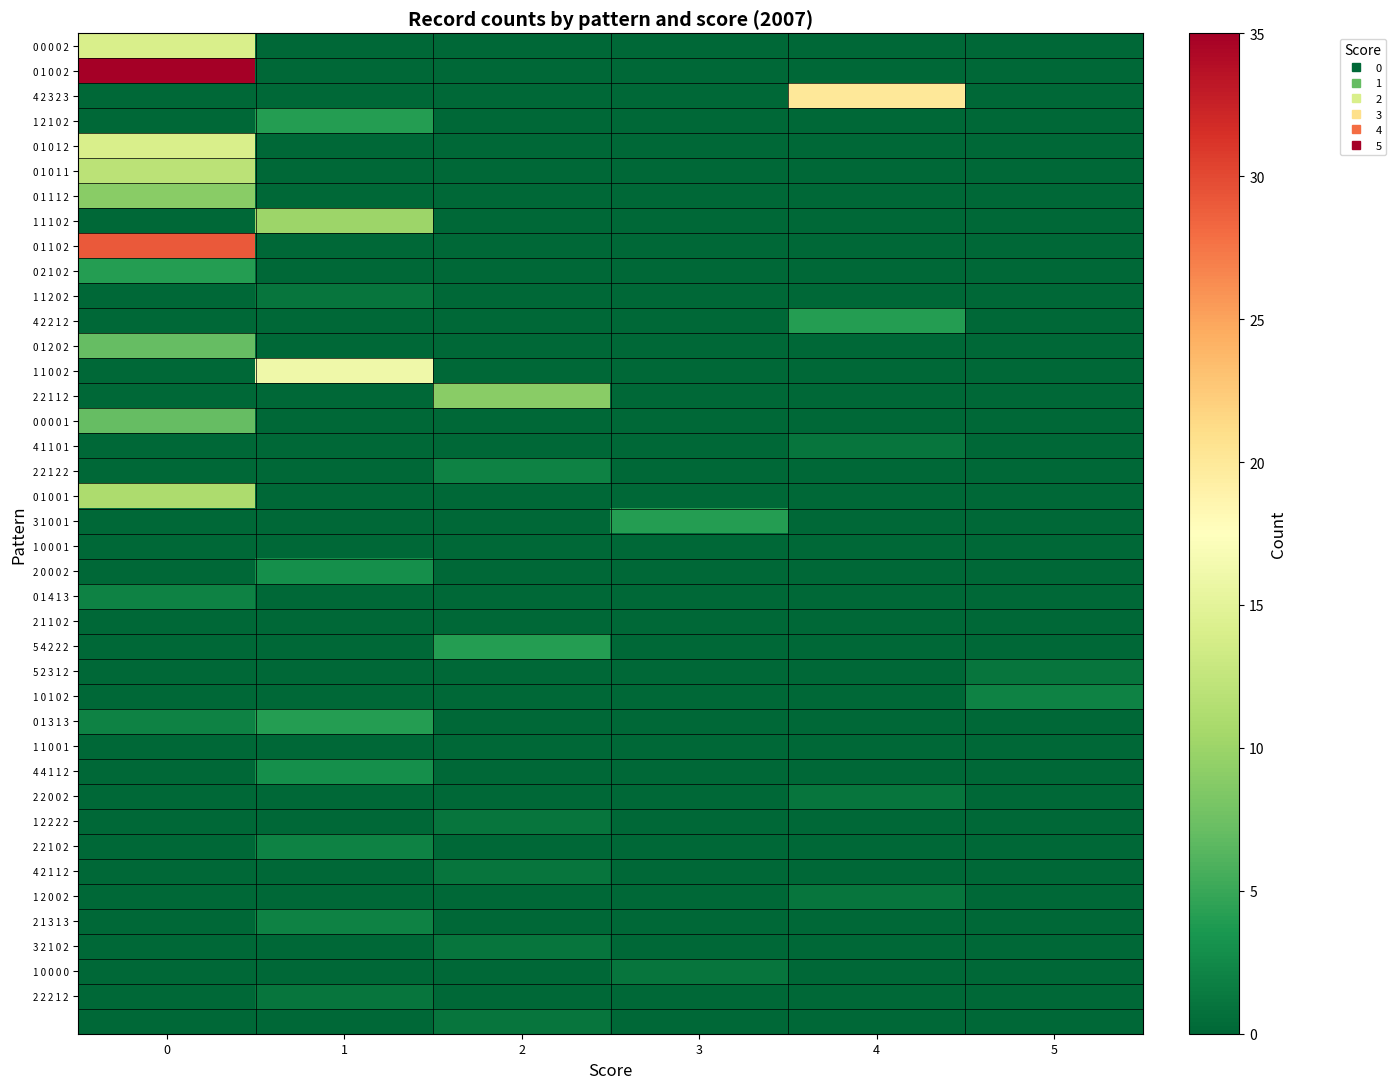

What is the total value across all series at 3?

5